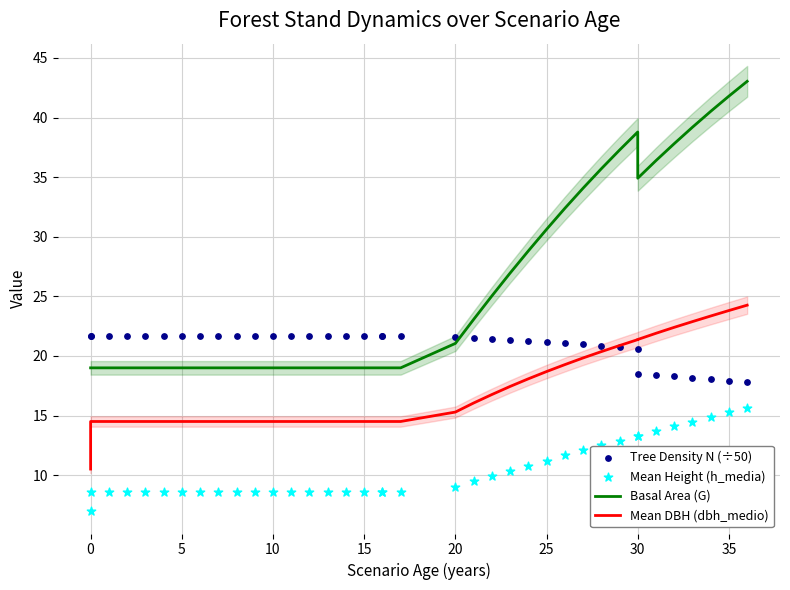

Which series has the widest spread of Y values?

Basal Area (G)